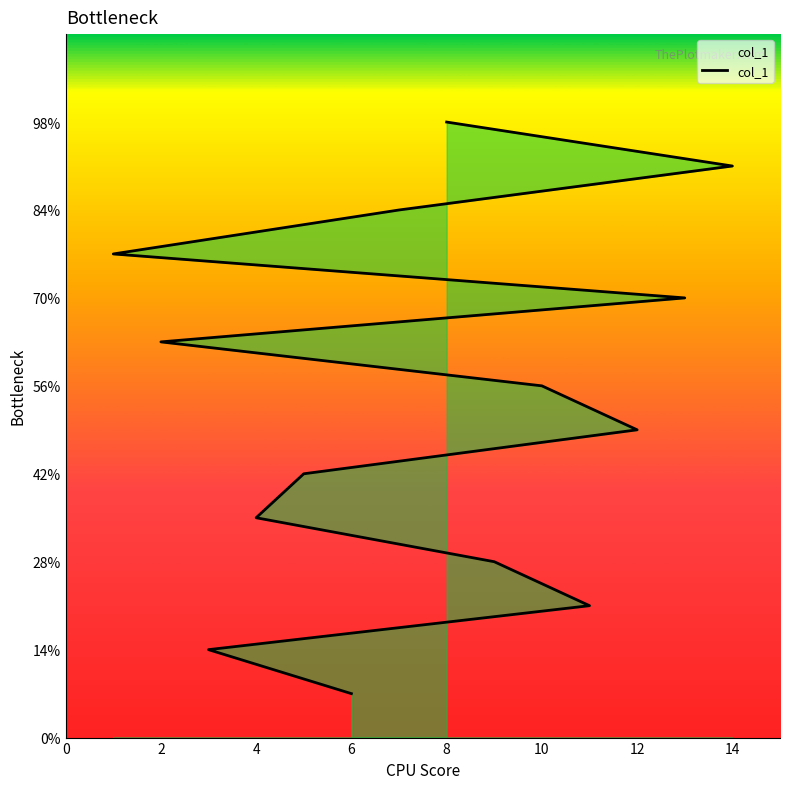

What is the difference between the second highest and minimum values?

12